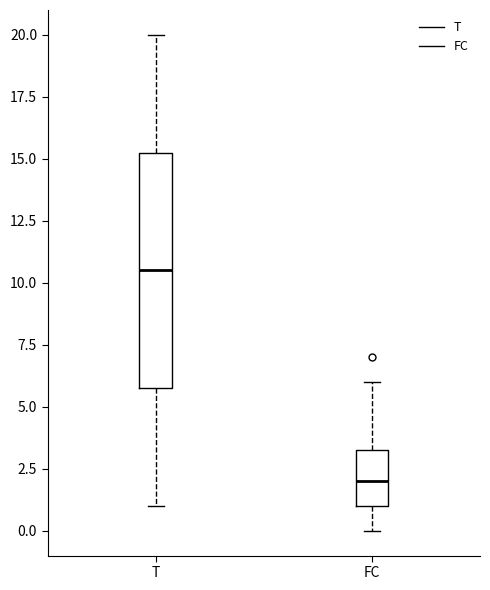

Where does the upper whisker of the box for FC end on the y-axis? The values are not printed on the chart, so give them approximately, as read against the axis.

6.0